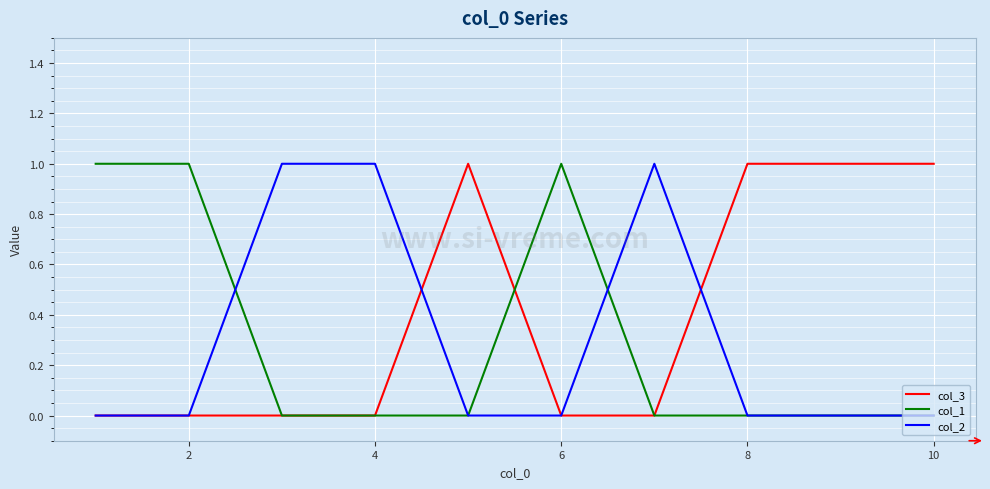

What is the difference between the maximum and minimum values in the col_3 series?

1